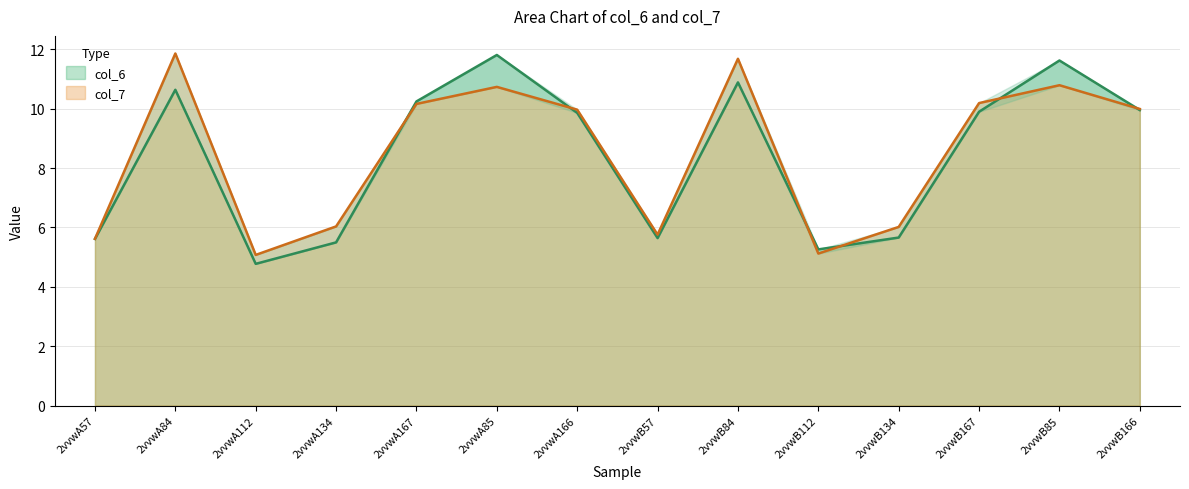

Count the number of categories in the chart.

14